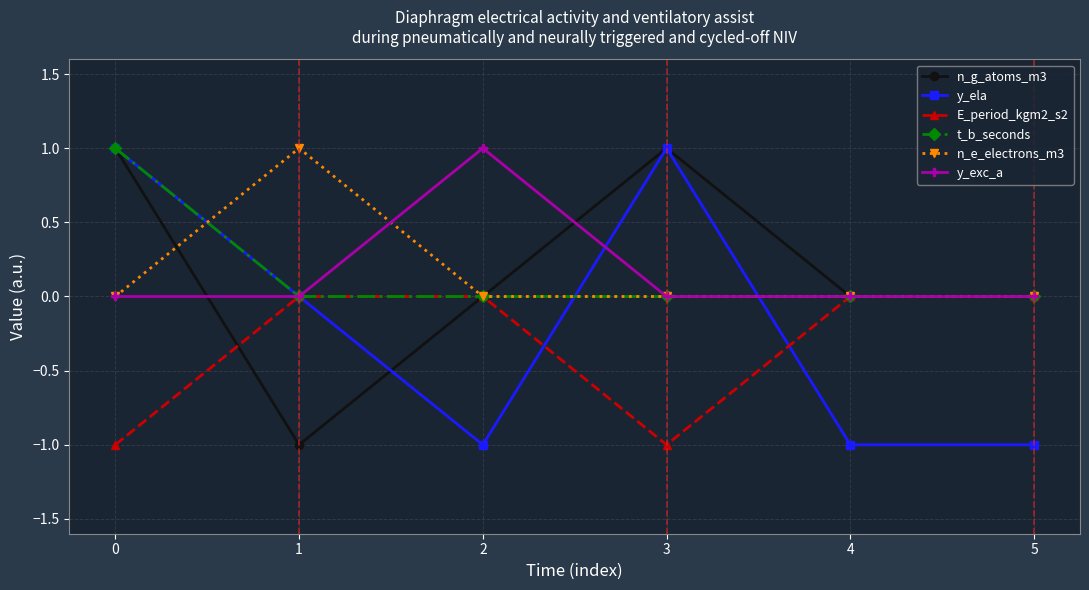

Where is the first local minimum for n_g_atoms_m3?

1